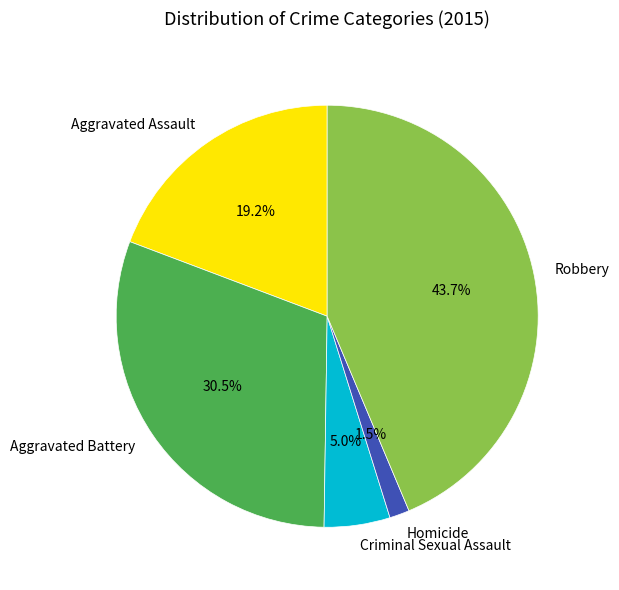

Do Homicide and Criminal Sexual Assault together represent more than half of the pie?

No